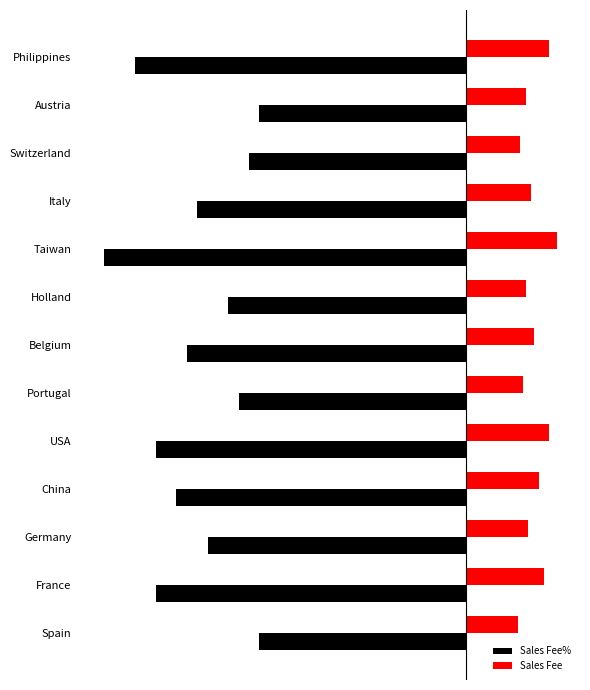

What are all the series names shown in the legend?

Sales Fee%, Sales Fee